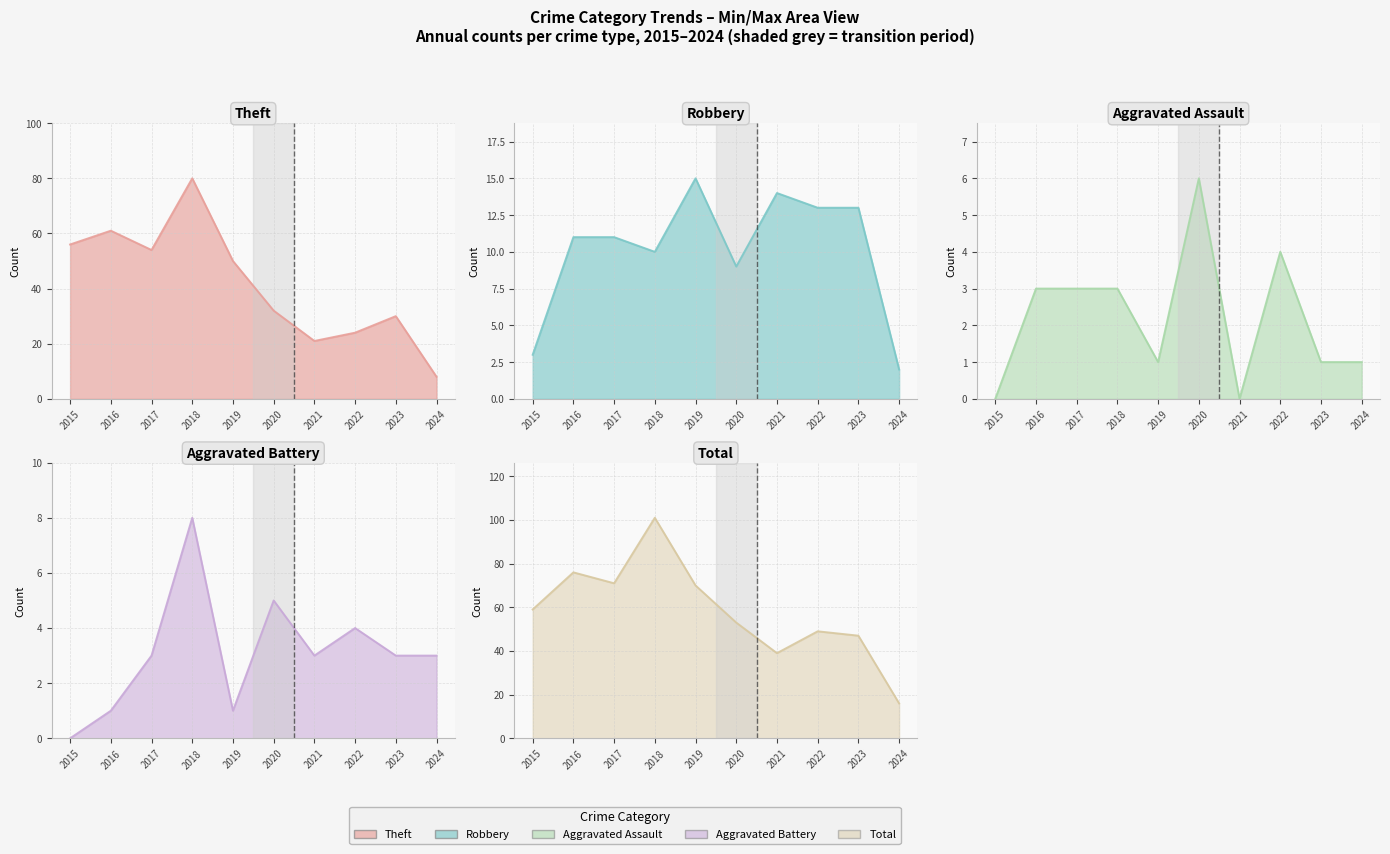

How many lines are shown in the chart?

5